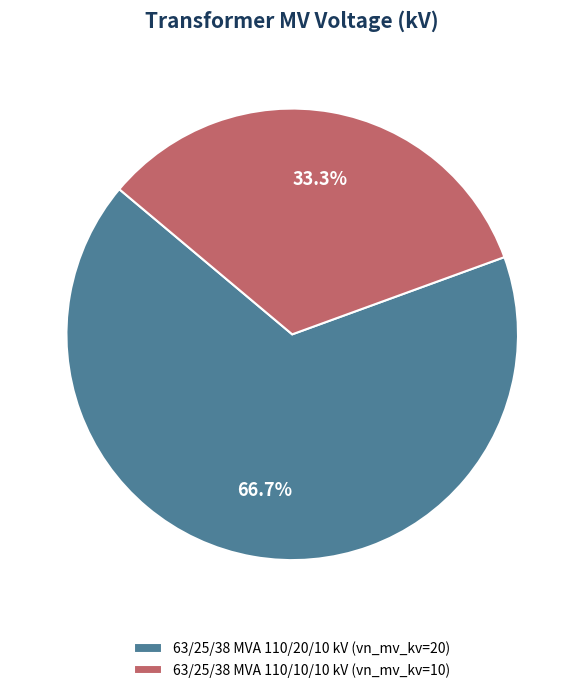

Count the number of slices in the pie.

2